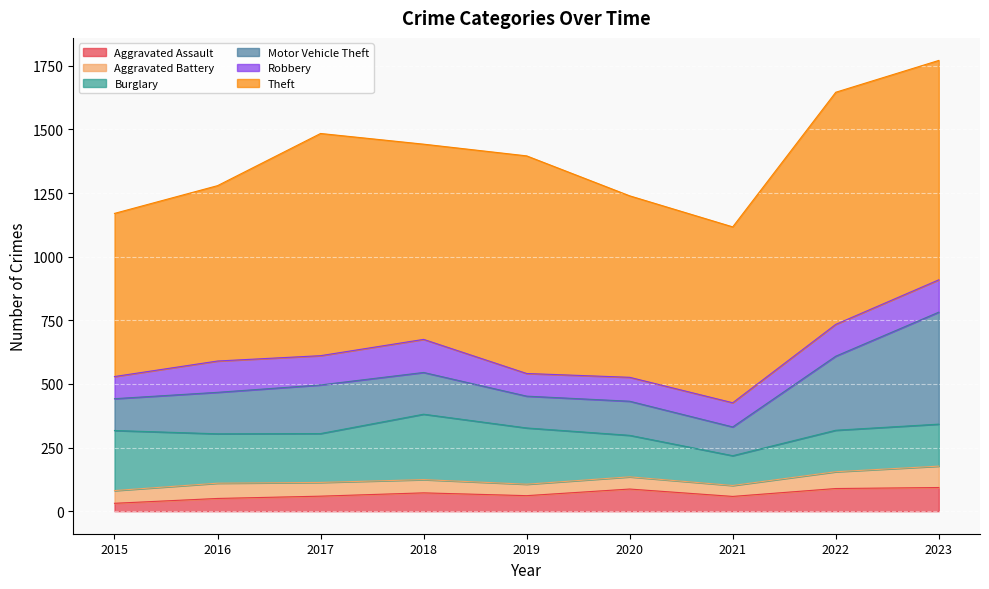

Which label corresponds to the smallest value in the chart?

2015